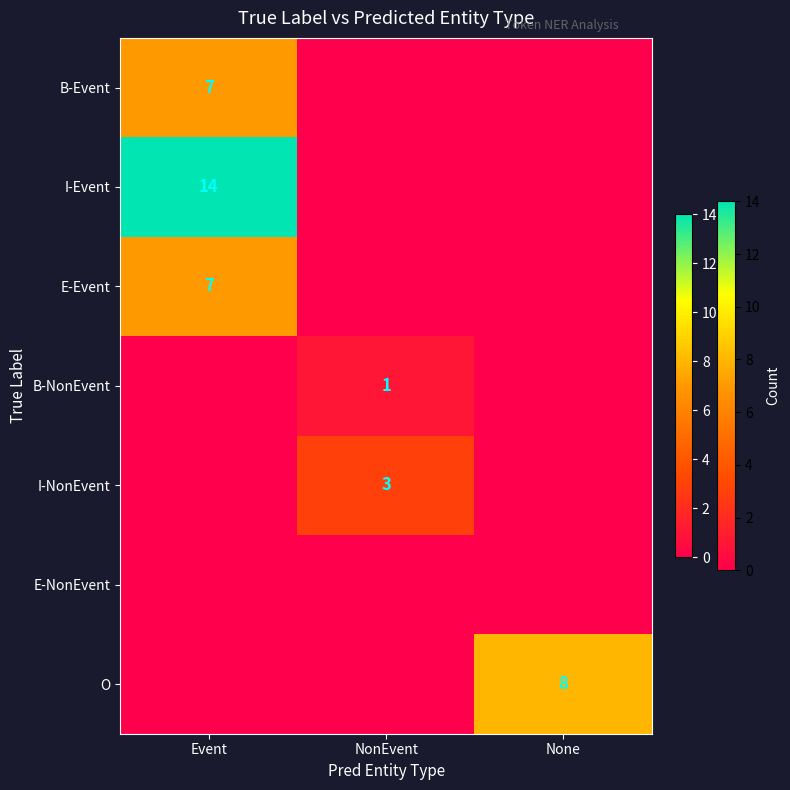

What is the spread (max minus min) of values at NonEvent?

3